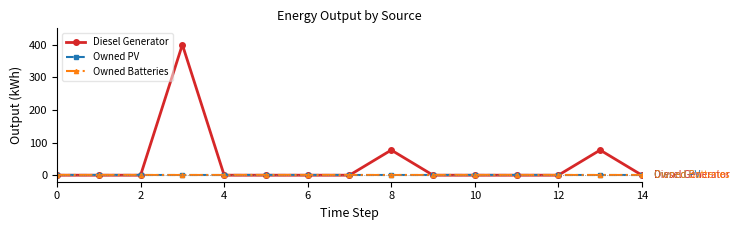

What is the maximum value shown in the chart?

400